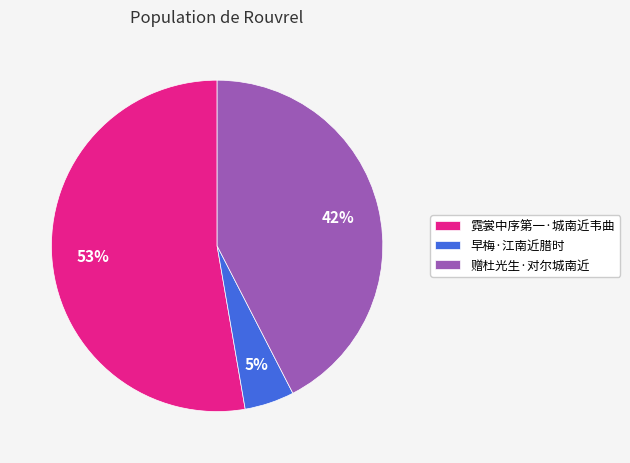

How many segments does this pie chart have?

3